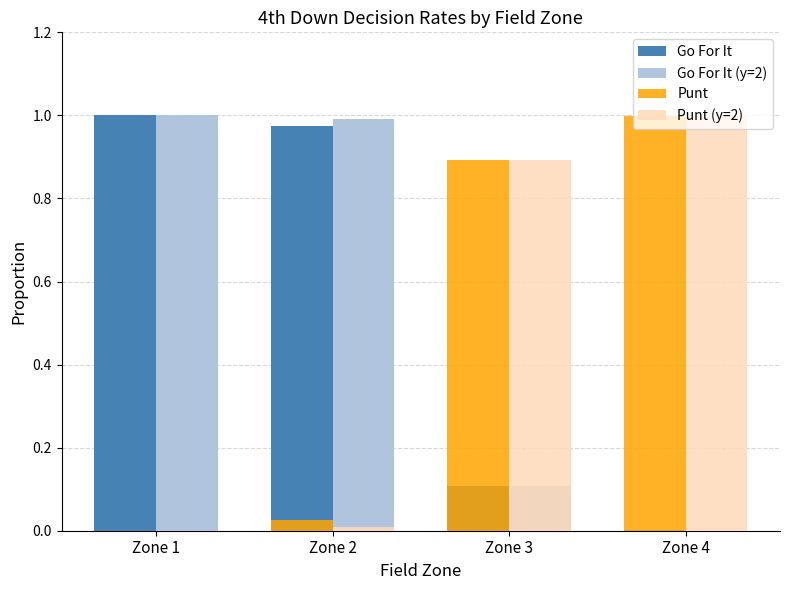

Is it true that Punt (y=2) equals 0.0 at Zone 2?

True